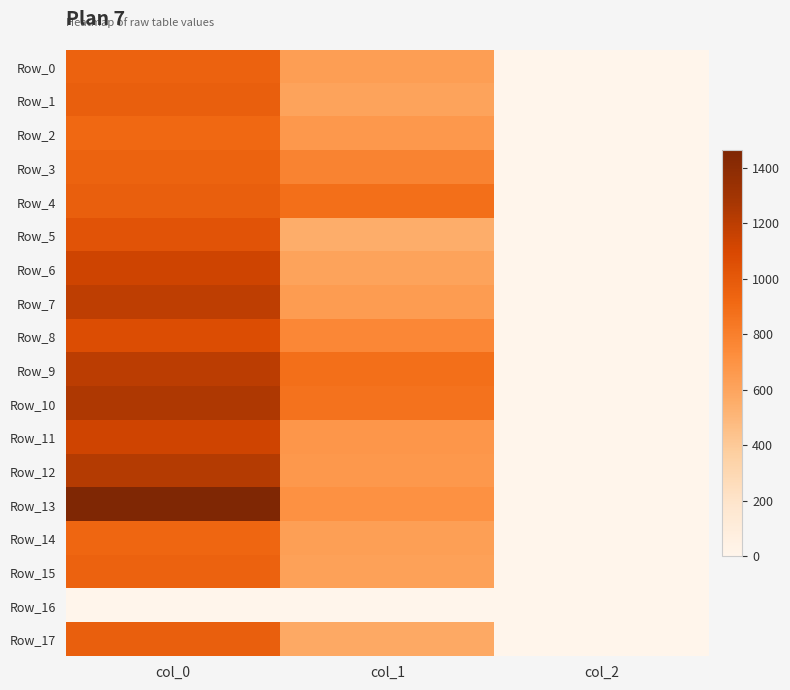

Reading left to right, what are all the values shown in this chart?

Row_0: col_0=950.0	col_1=634.5	col_2=2.0
Row_1: col_0=970.0	col_1=610.9	col_2=2.0
Row_2: col_0=916.7	col_1=668.2	col_2=2.0
Row_3: col_0=943.3	col_1=783.0	col_2=2.0
Row_4: col_0=966.7	col_1=880.9	col_2=2.0
Row_5: col_0=1033.3	col_1=550.1	col_2=2.0
Row_6: col_0=1136.7	col_1=607.5	col_2=2.0
Row_7: col_0=1193.3	col_1=648.0	col_2=2.0
Row_8: col_0=1066.7	col_1=756.0	col_2=2.0
Row_9: col_0=1203.3	col_1=884.2	col_2=2.0
Row_10: col_0=1250.0	col_1=867.4	col_2=2.0
Row_11: col_0=1126.7	col_1=675.0	col_2=2.0
Row_12: col_0=1226.7	col_1=664.9	col_2=2.0
Row_13: col_0=1463.3	col_1=705.4	col_2=2.0
Row_14: col_0=930.0	col_1=631.1	col_2=2.0
Row_15: col_0=950.0	col_1=617.6	col_2=2.0
Row_16: col_0=0.0	col_1=0.0	col_2=0.0
Row_17: col_0=966.7	col_1=573.8	col_2=2.0